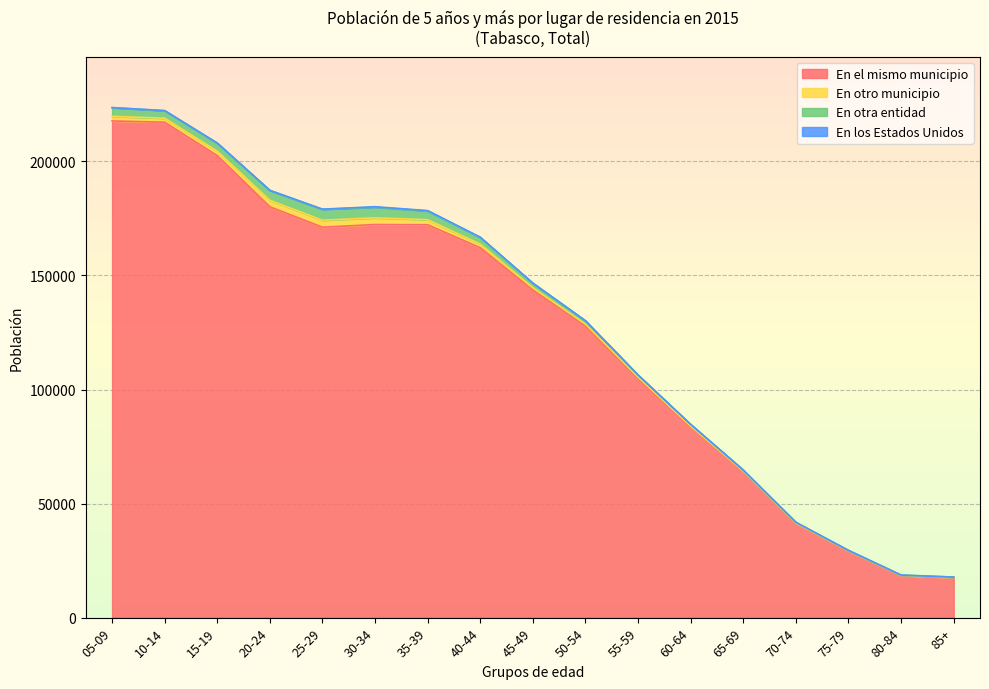

What is the label of the 16th point from the right?

10-14